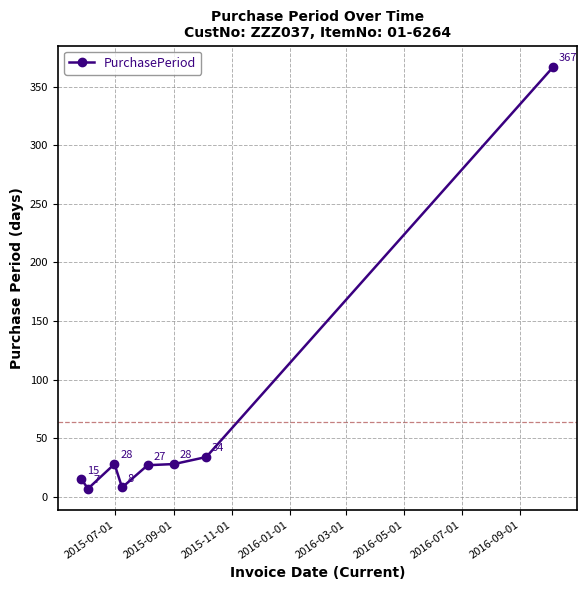

How many interior local peaks (higher than both neighbors) does the data have?

1